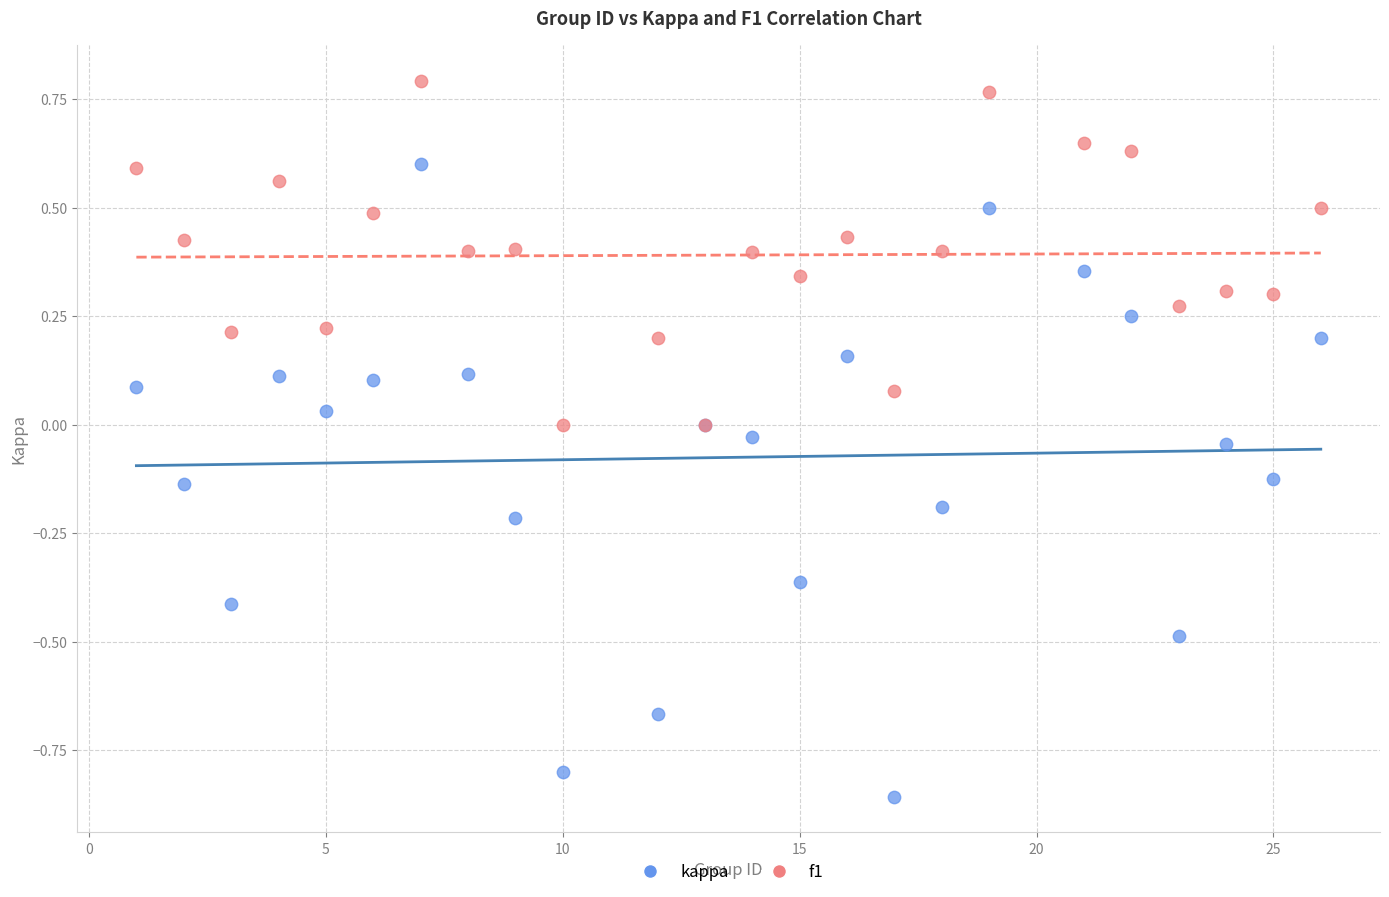

Which series has the largest Y range (max minus min)?

kappa